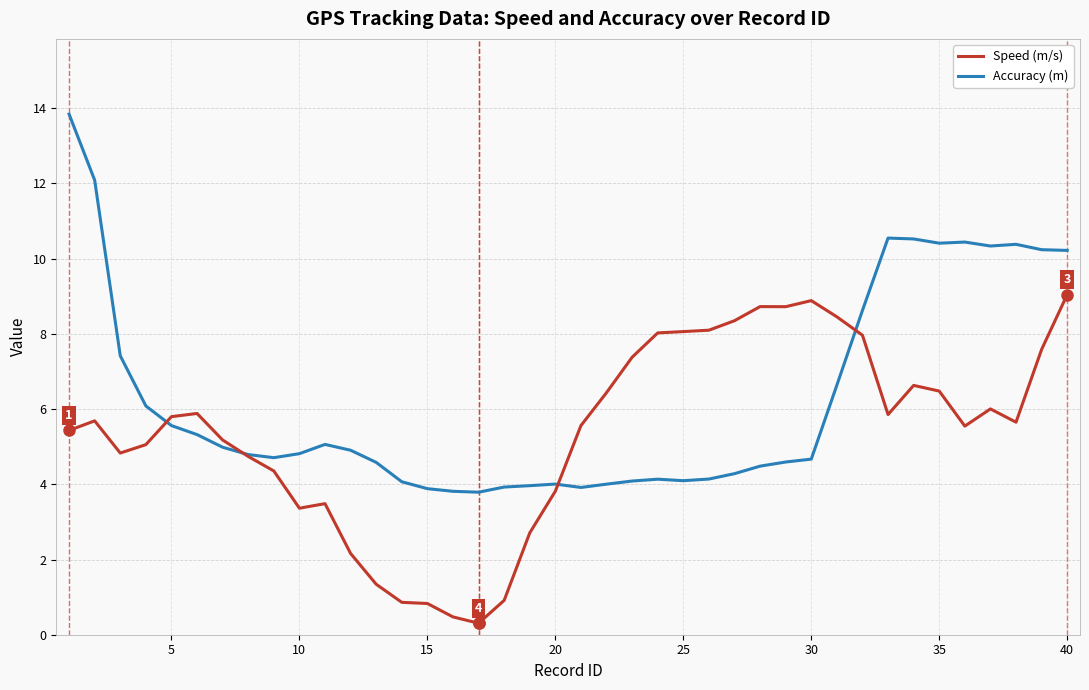

True or false: Accuracy (m) and Speed (m/s) intersect in this chart.

True